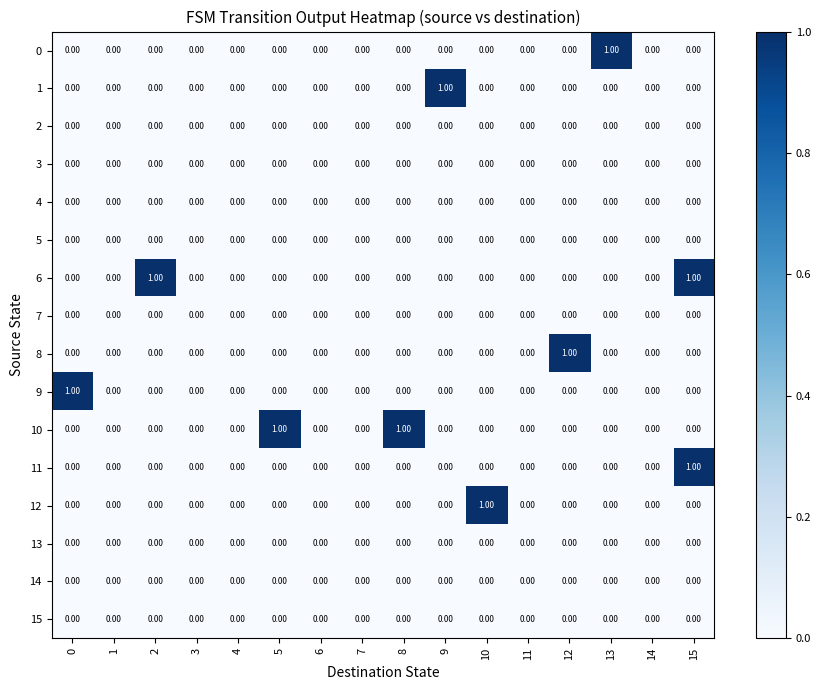

At which category is the sum across all series the highest?

15